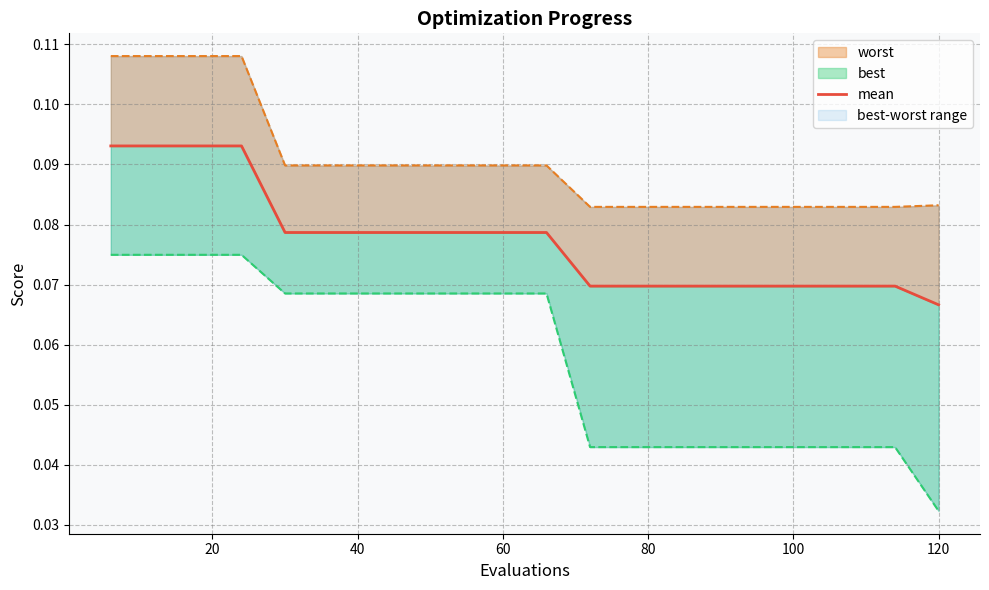

Is it true that the value at 14 is 0.0?

False